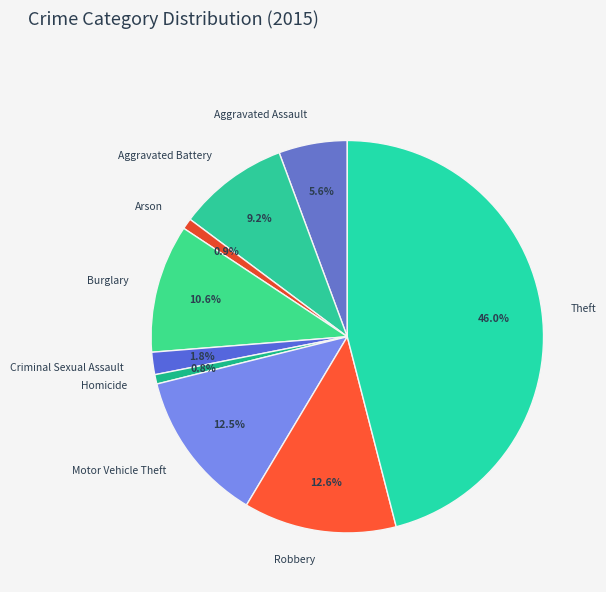

Does any single category account for the majority?

No